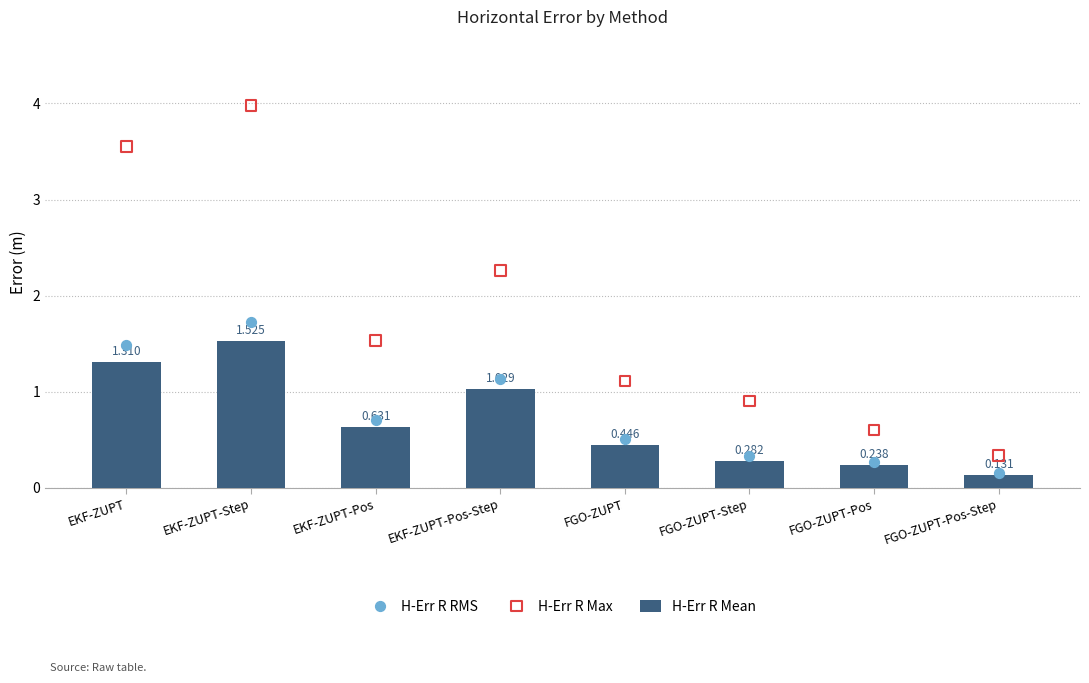

Which series reaches the minimum Y coordinate?

H-Err R Mean